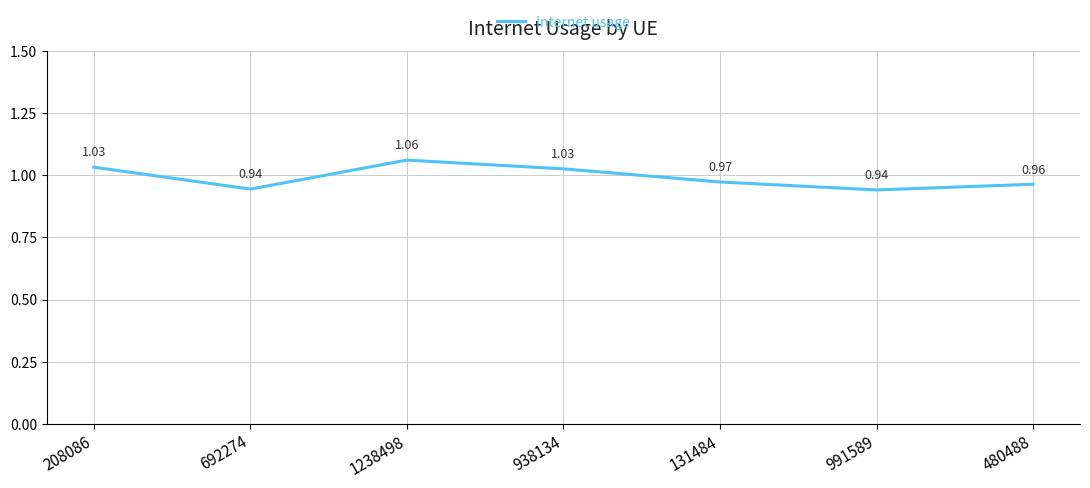

What is the sum of the values at 692274 and 480488?

1.9